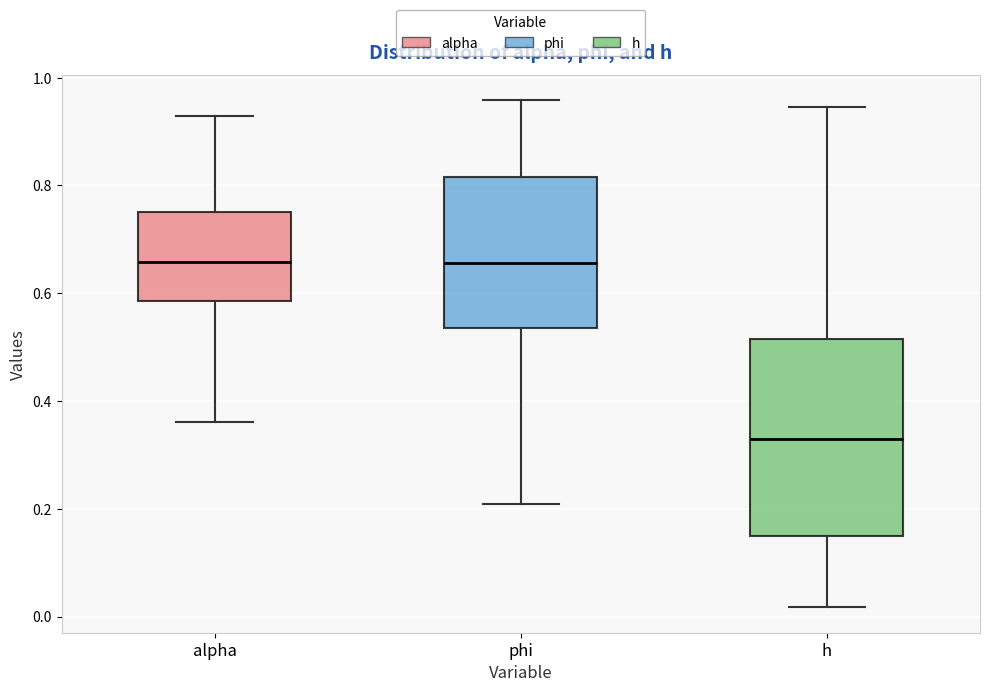

Reading left to right, read every box against the y-axis: the position of its median line, the range the box covers, and the ends of its whiskers. The values are not printed on the chart, so give them approximately, as read against the axis.

alpha: median 0.66, box 0.58 to 0.76, whiskers 0.36 to 0.92
phi: median 0.66, box 0.54 to 0.82, whiskers 0.20 to 0.96
h: median 0.32, box 0.16 to 0.52, whiskers 0.02 to 0.94